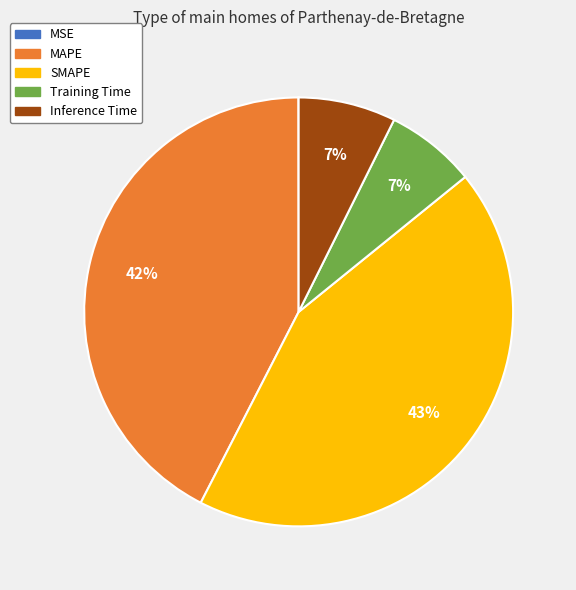

To the nearest percent, what is the average slice percentage?

20%